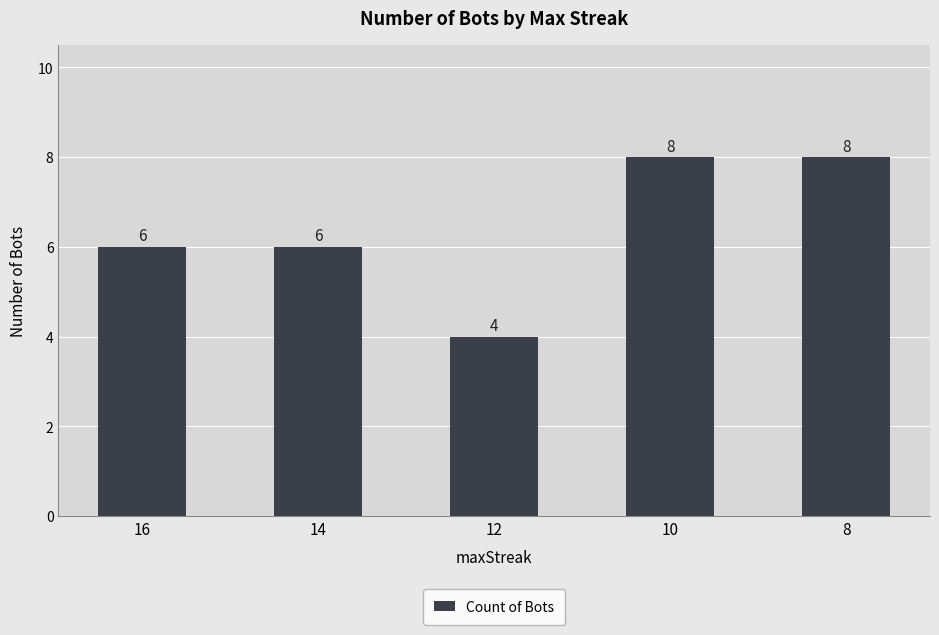

What is the minimum value shown in the chart?

4